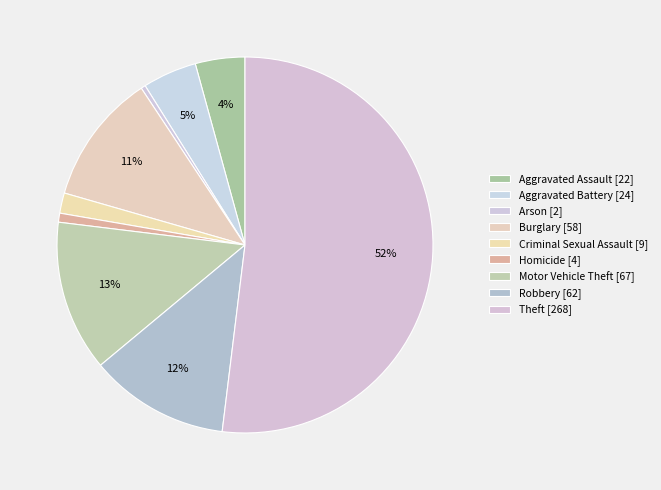

What portion of the pie excludes Aggravated Battery?

95.3%